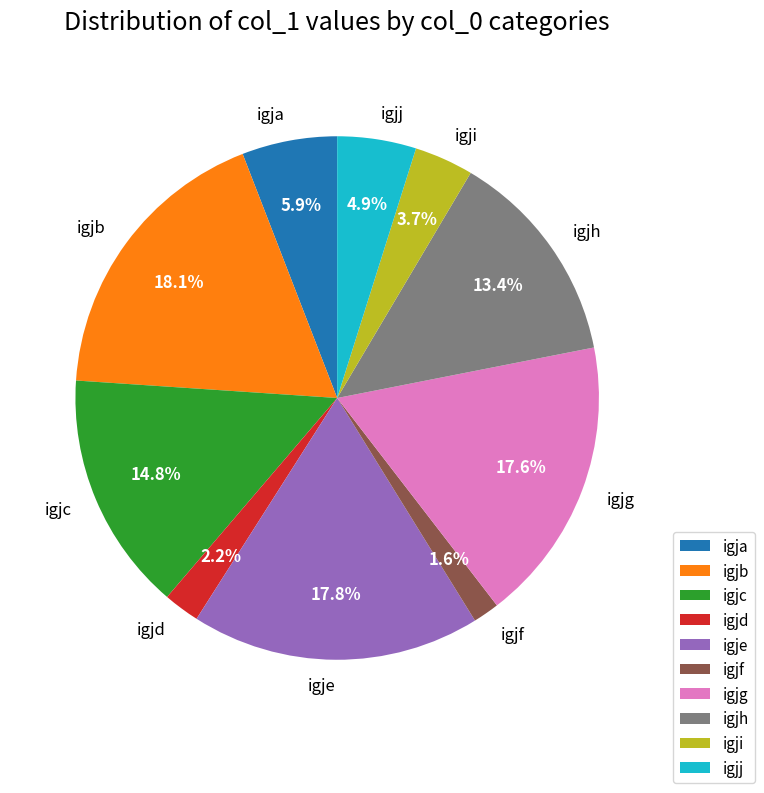

Combined, do igjf and igjj account for over 50%?

No